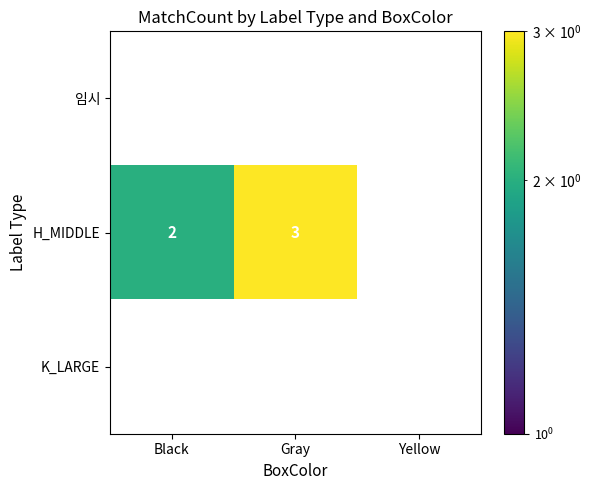

Is it true that H_MIDDLE equals 2 at Black?

True